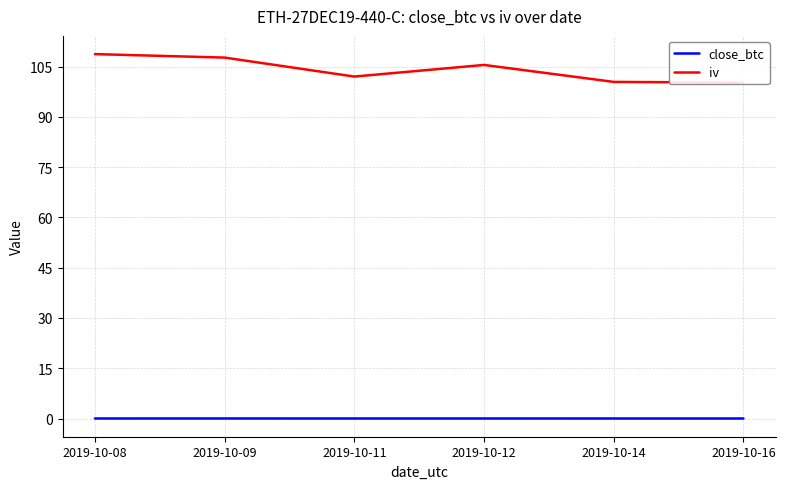

Between 2019-10-12 and 2019-10-14, which series saw the biggest shift?

iv